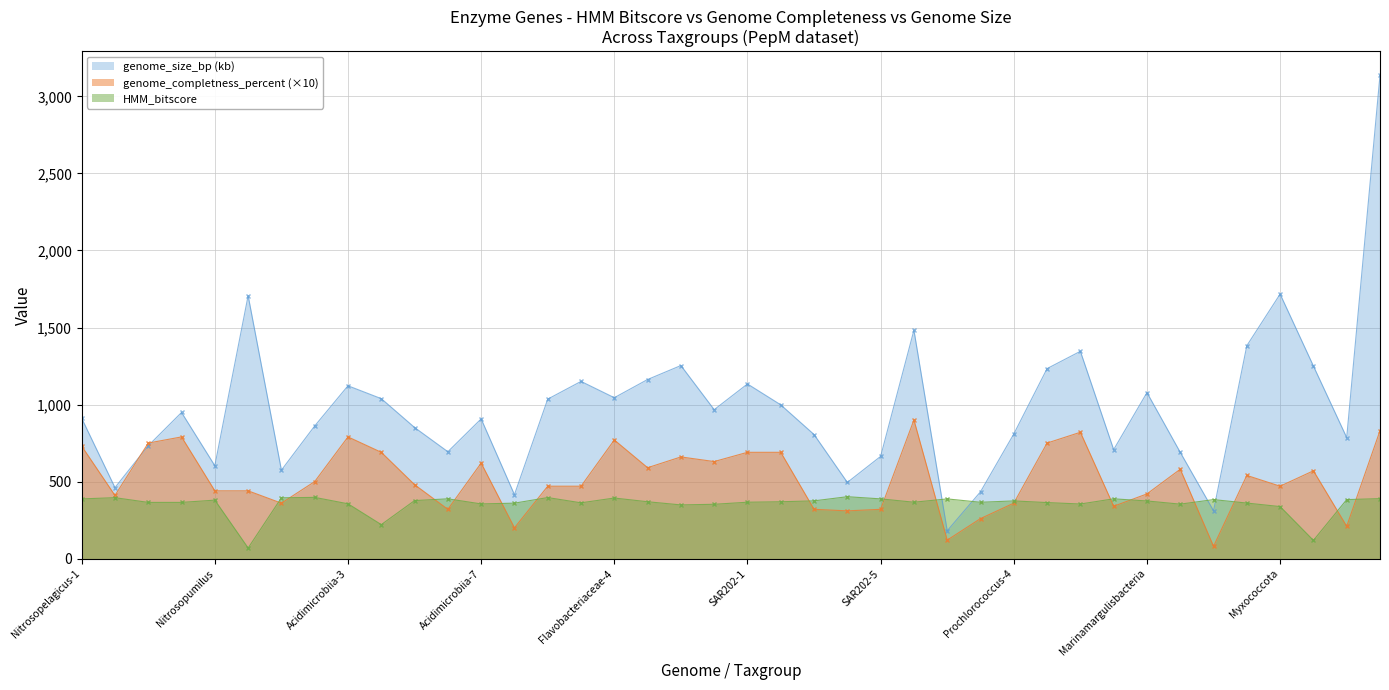

Where is the first local minimum for genome_completness_percent?

Nitrosopelagicus-2